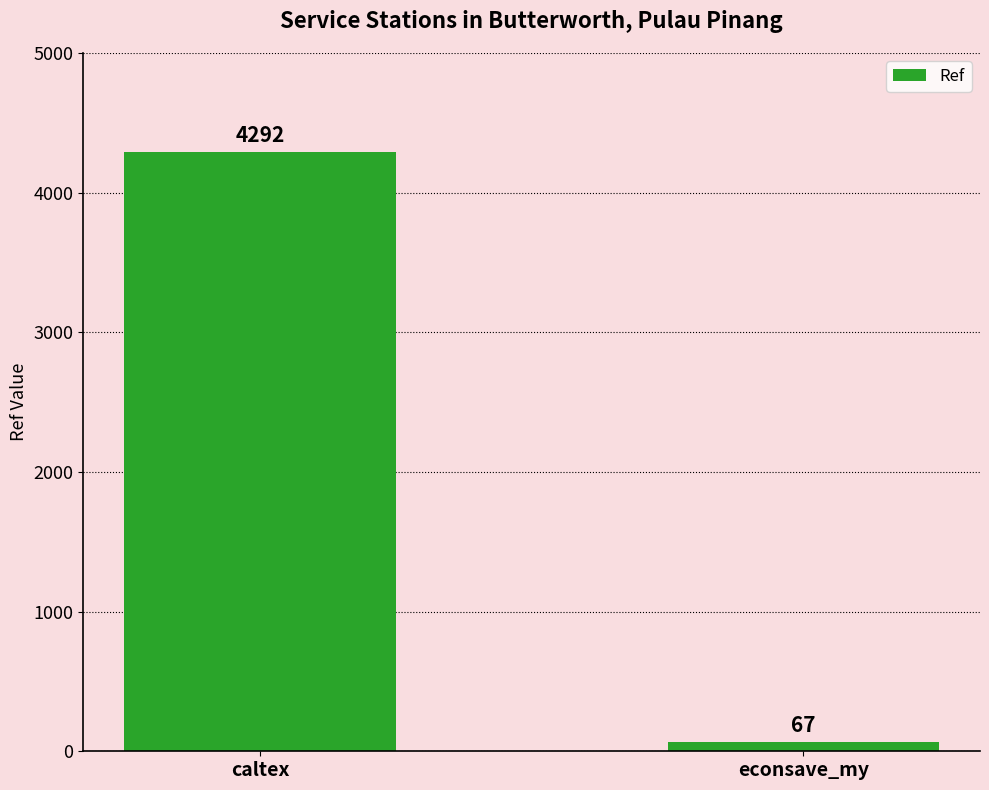

How many bars are there in total?

2